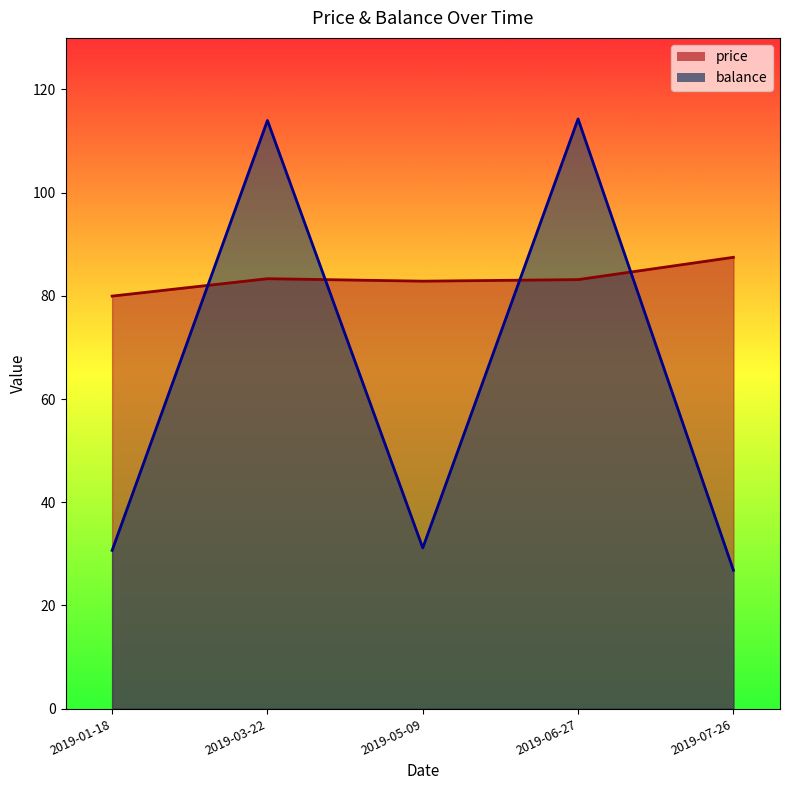

What are all the series names shown in the legend?

price, balance